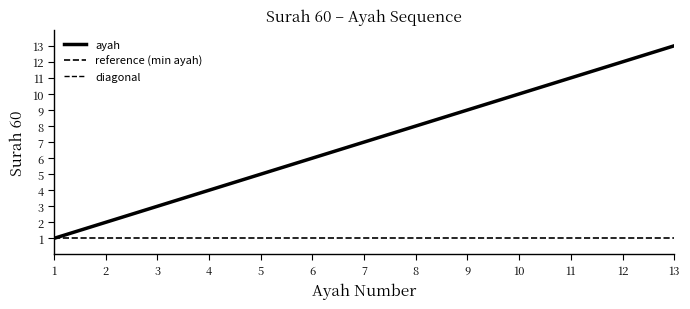

The value at 8 is 11. True or false?

False